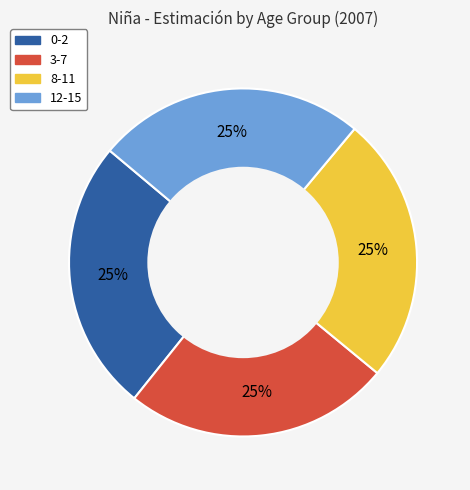

To the nearest percent, what is the average slice percentage?

25%